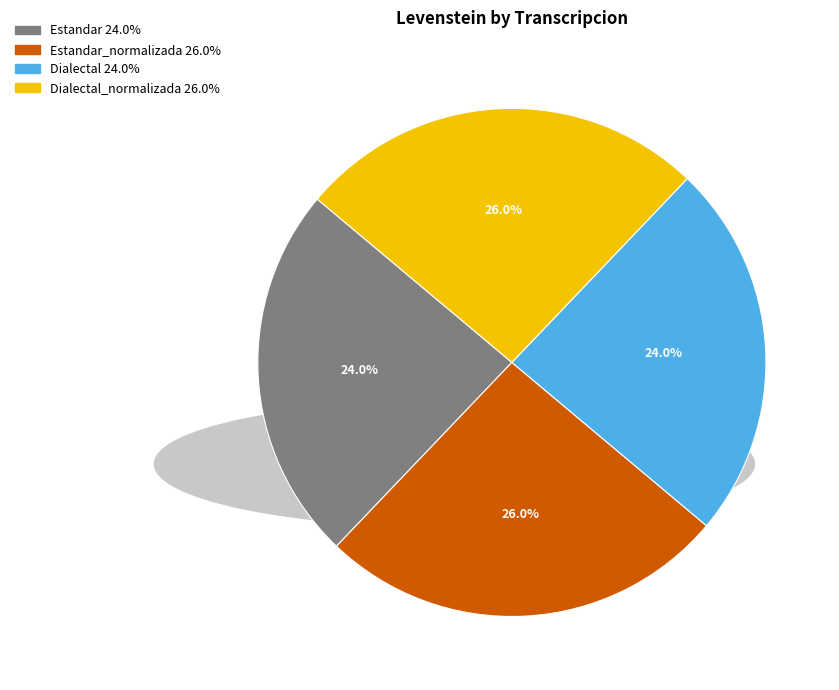

Is there any slice that represents more than half of the pie?

No